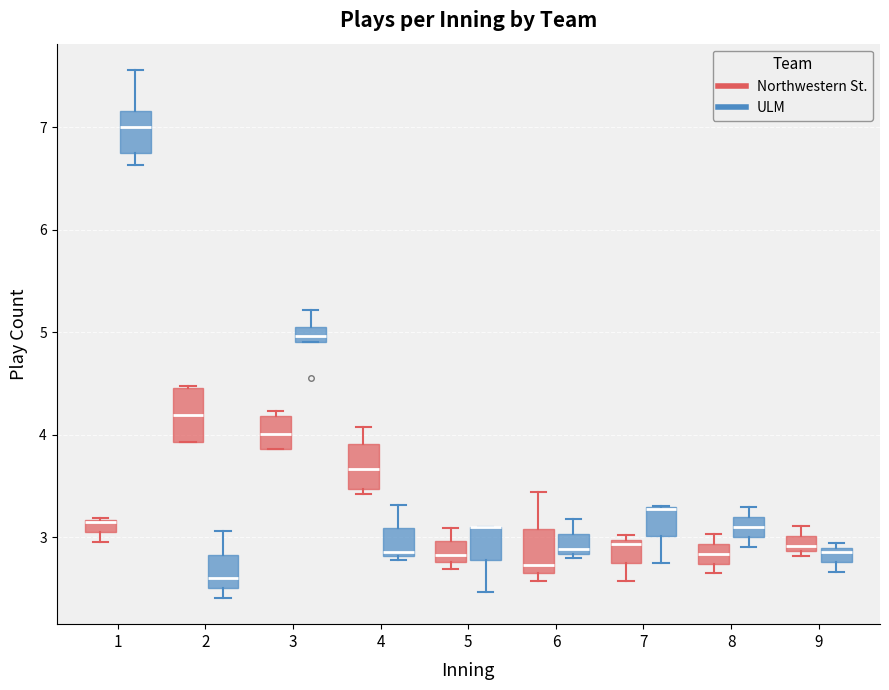

Where does the upper whisker of the box for 5 (Northwestern St.) end on the y-axis? The values are not printed on the chart, so give them approximately, as read against the axis.

3.1